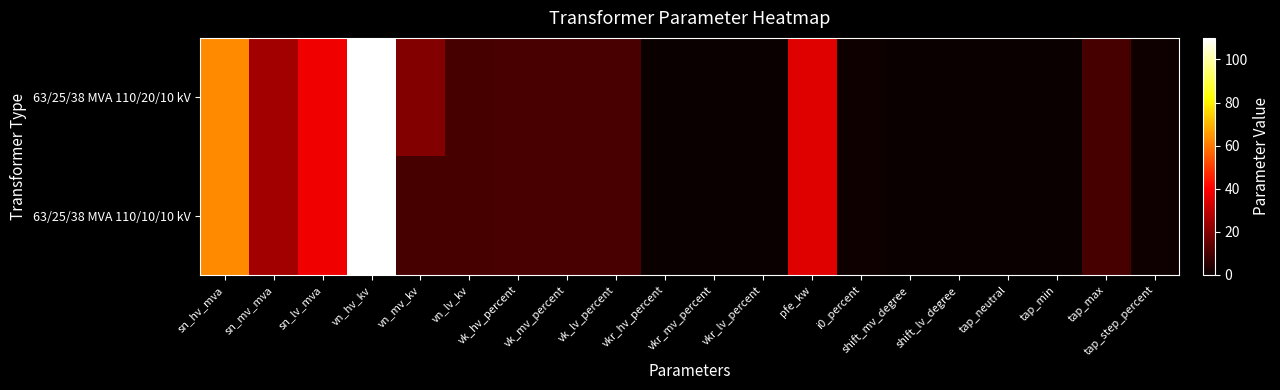

At which category is the sum across all series the highest?

vn_hv_kv